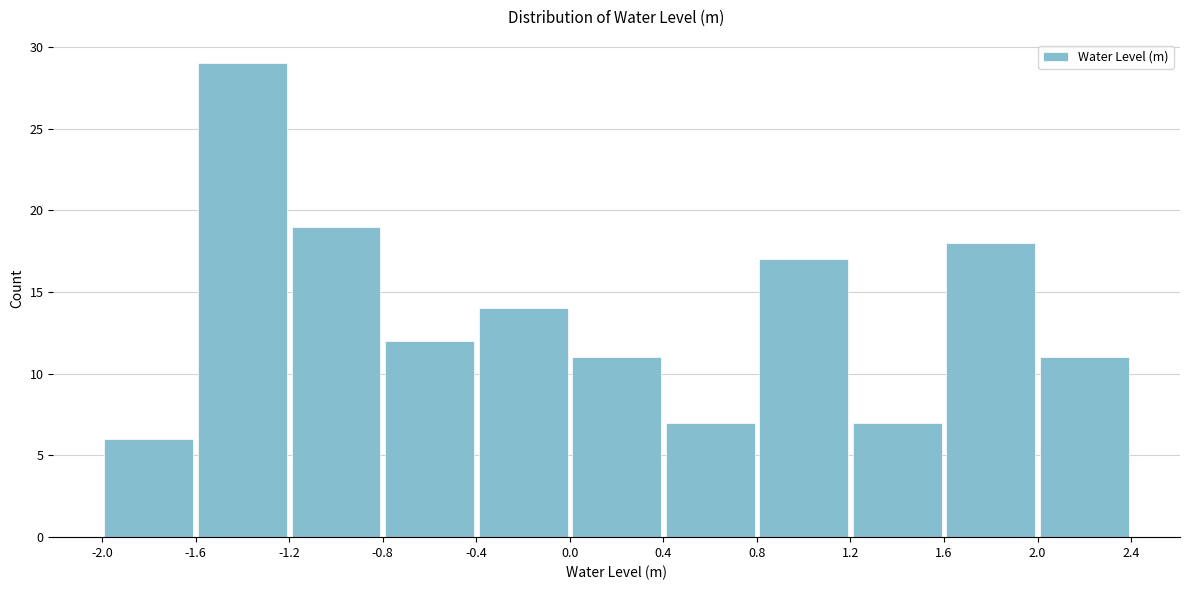

Over which range of the x-axis is the bar tallest?

-1.6 to -1.2